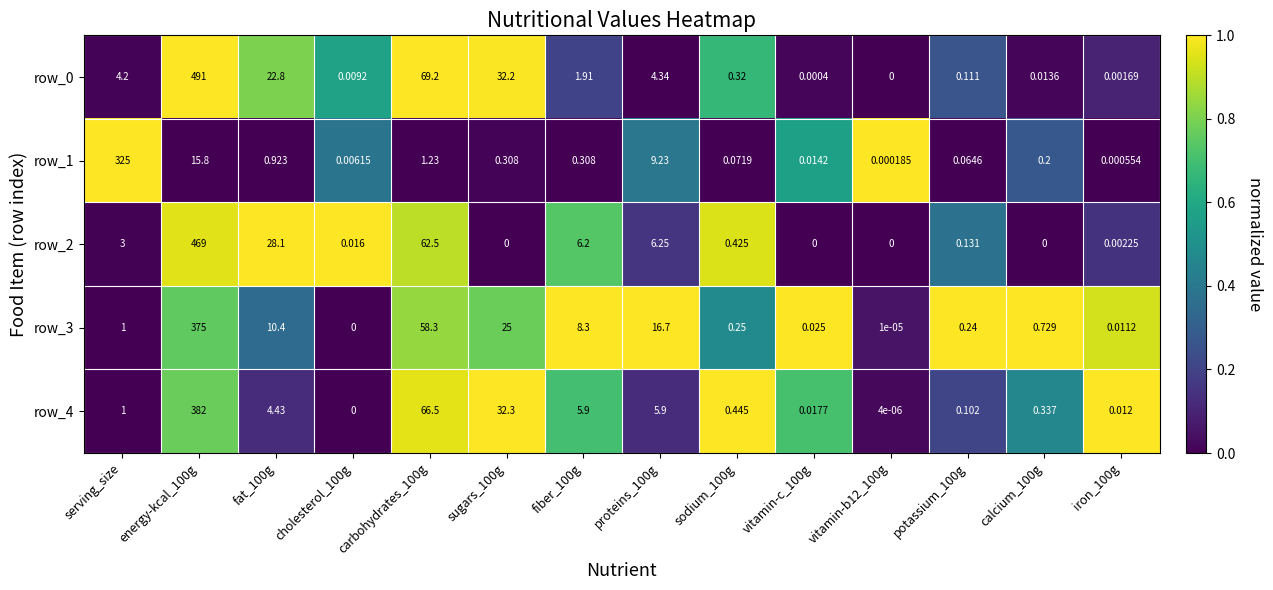

True or false: row_3 has a value of 0.1 at fat_100g.

False